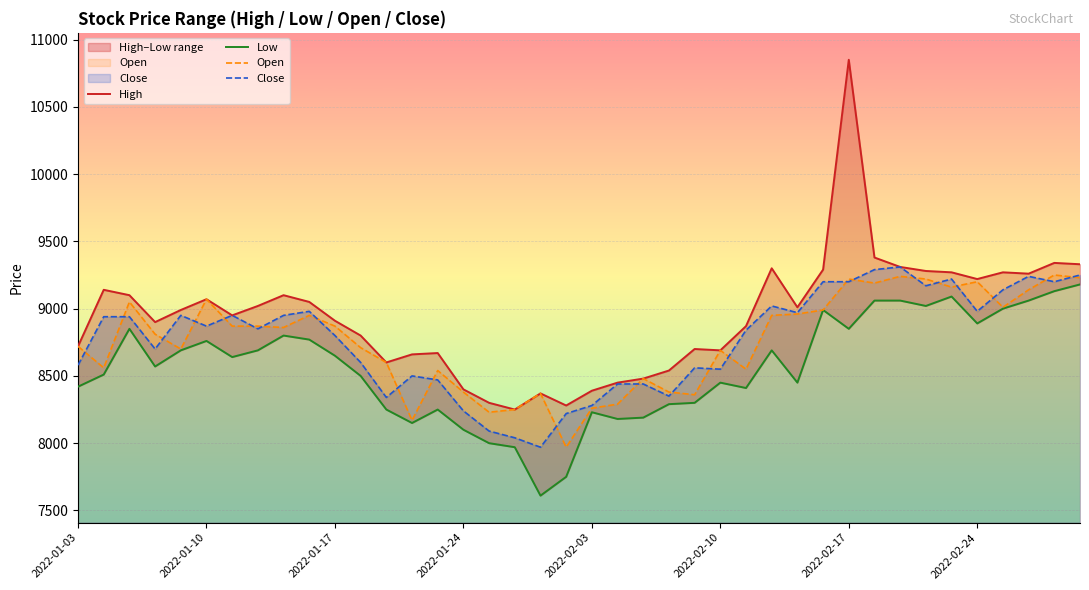

What position from the left is 21?

22